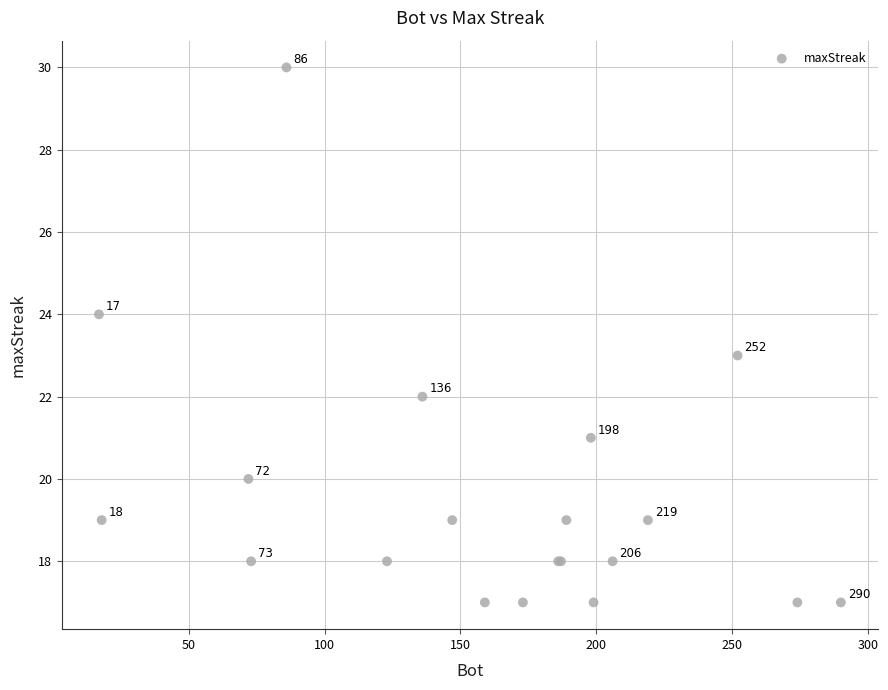

What Y value in the scatter plot is closest to 23?

23